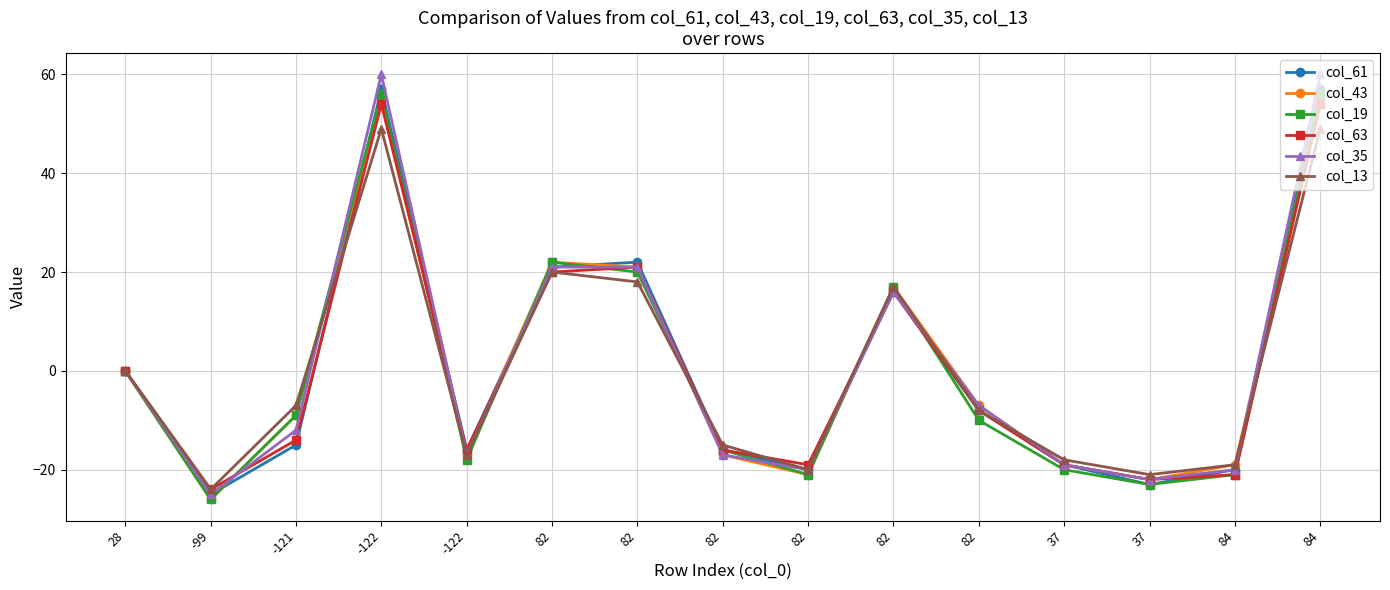

How many lines are shown in the chart?

6